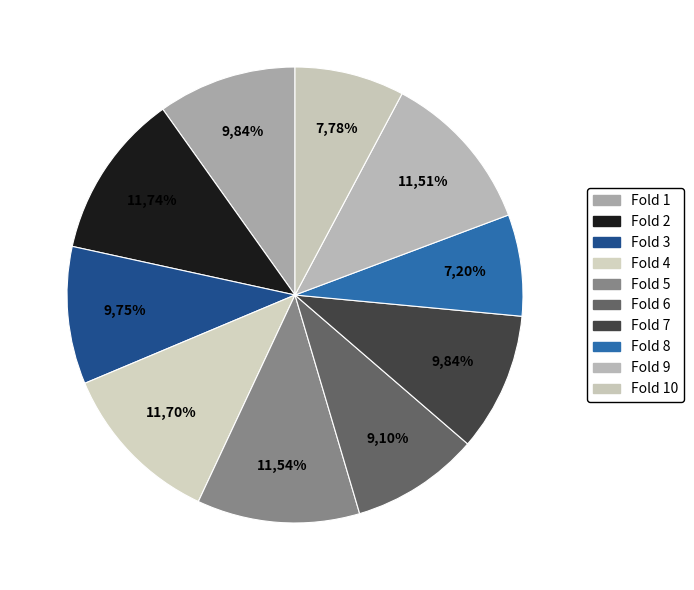

Does Fold 1 represent more than half of the total?

No